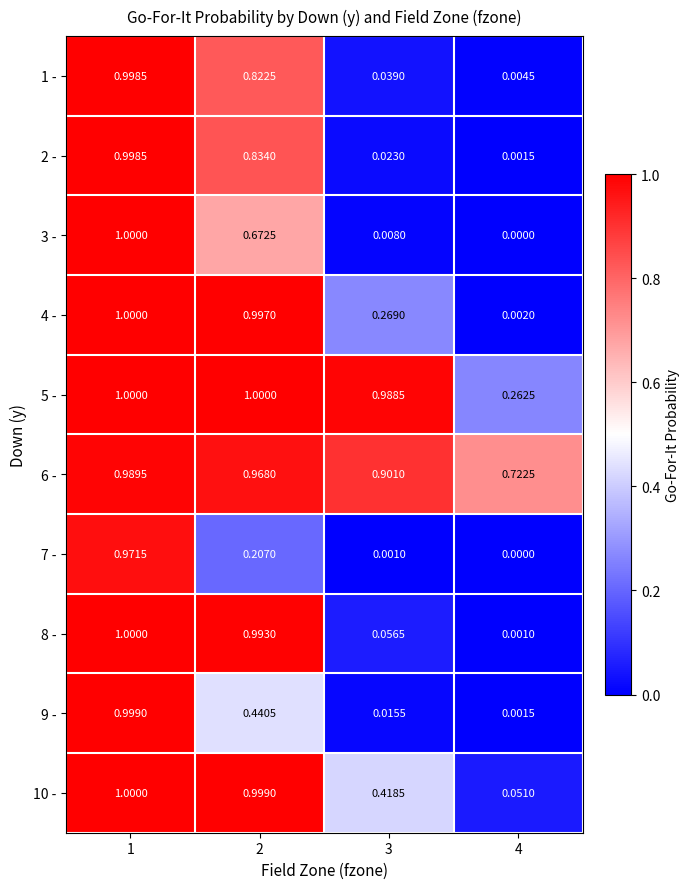

Is the value of 8 - at 3 greater than the value of 9 - at 1?

No